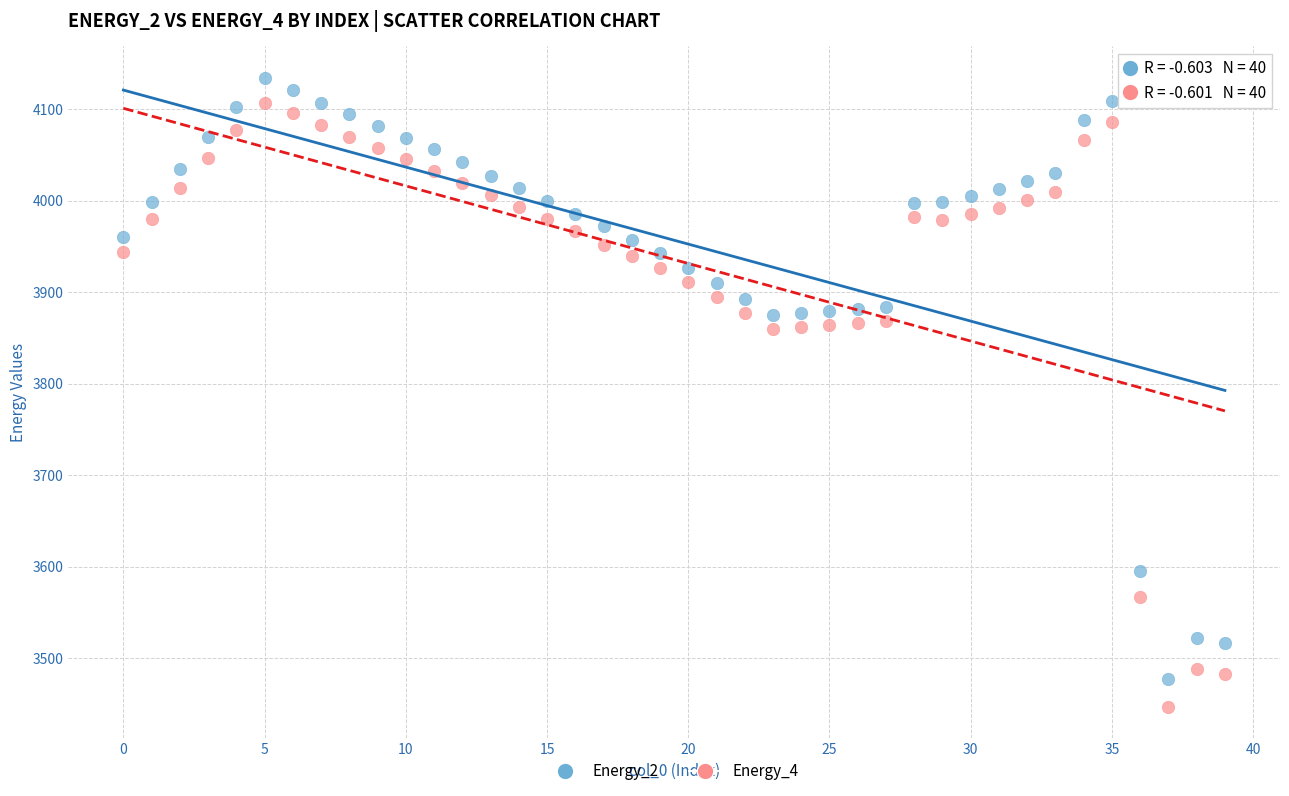

Which series has the largest Y range (max minus min)?

Energy_4